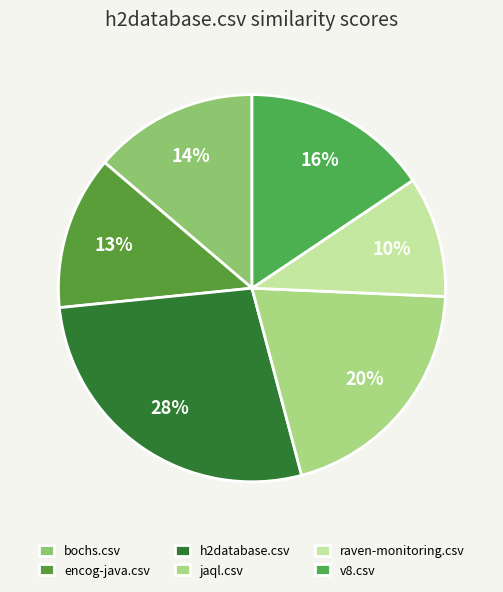

To the nearest percent, what portion does raven-monitoring.csv represent?

10%